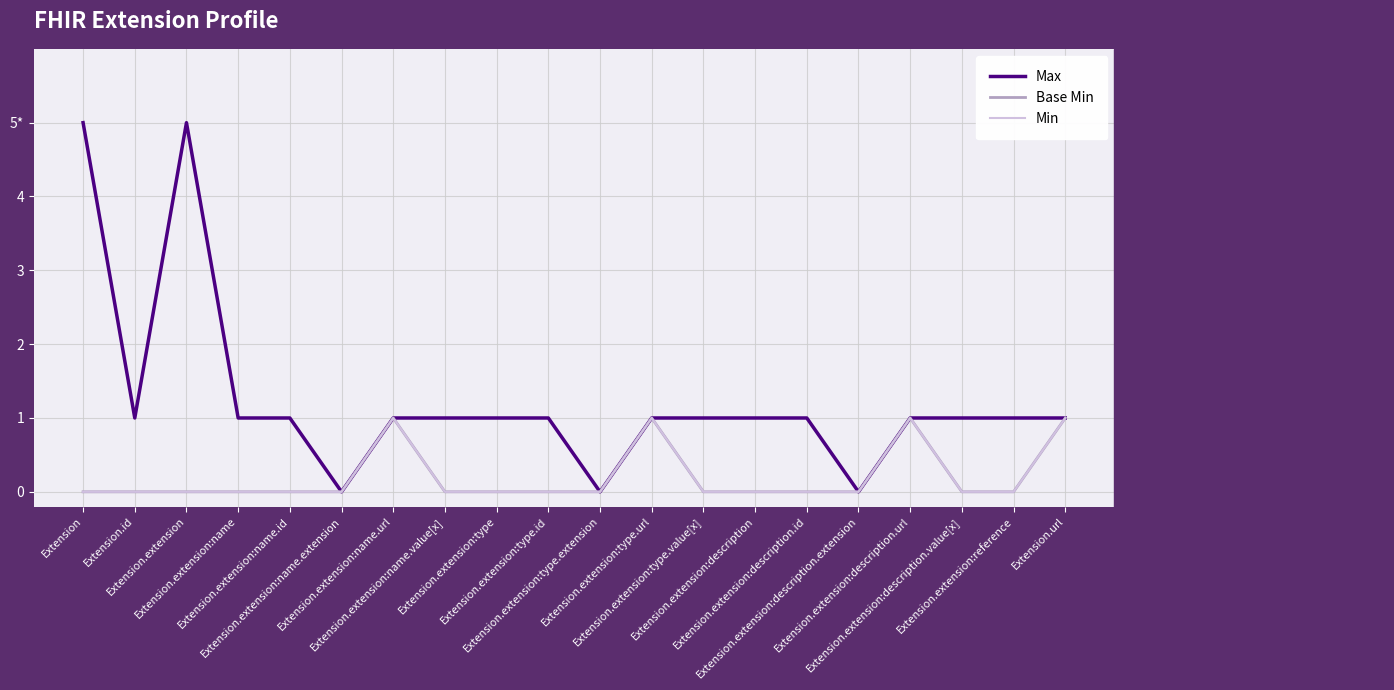

Does the chart display data point markers on the line(s)?

No